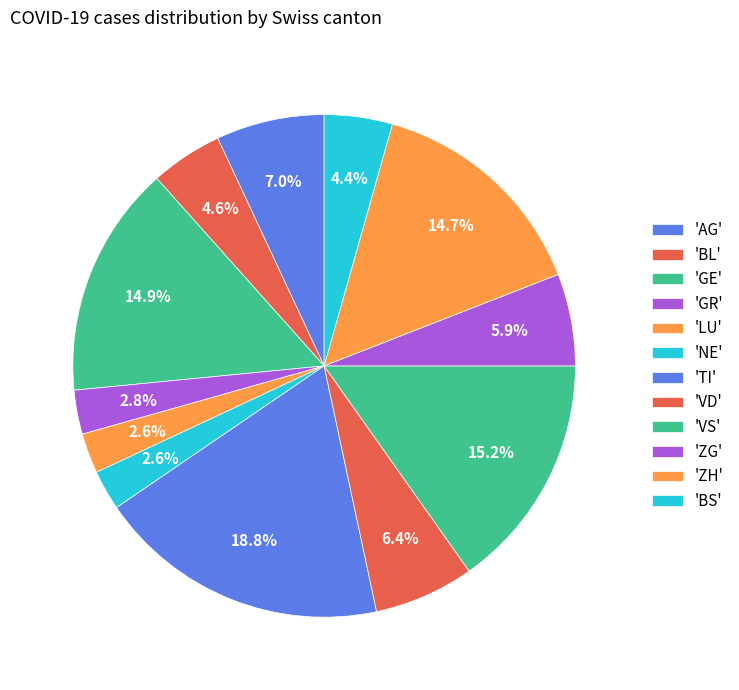

Count the number of slices in the pie.

12